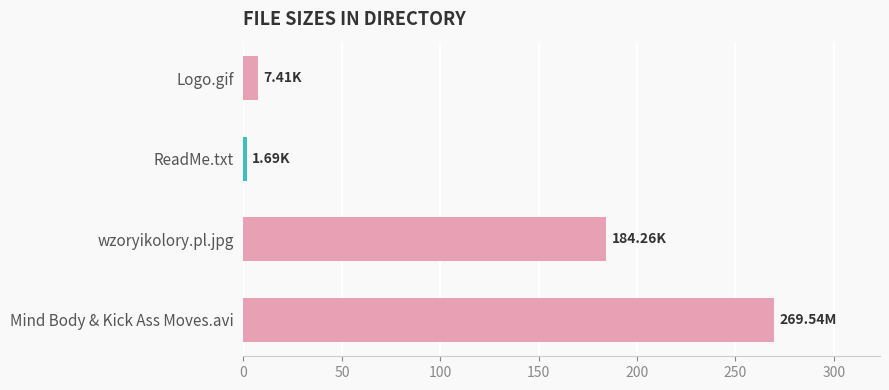

Which has a higher value, Mind Body & Kick Ass Moves.avi or ReadMe.txt?

Mind Body & Kick Ass Moves.avi